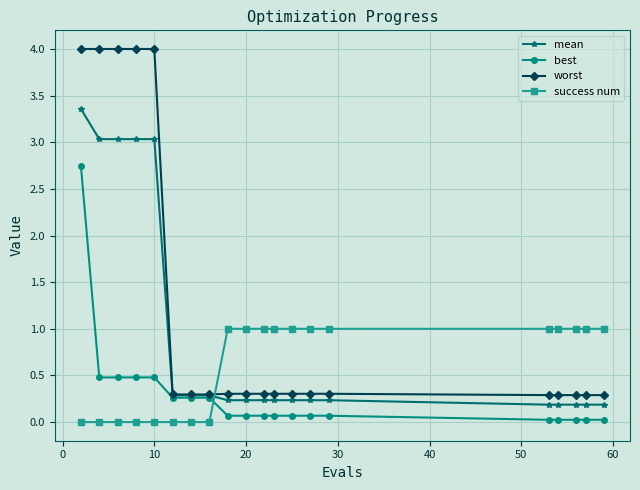

What is the maximum value for success num?

1.0